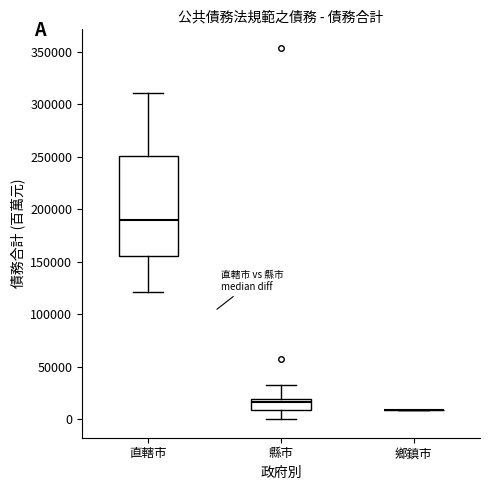

Where does the median line of the box for 縣市 sit on the y-axis? The values are not printed on the chart, so give them approximately, as read against the axis.

15000